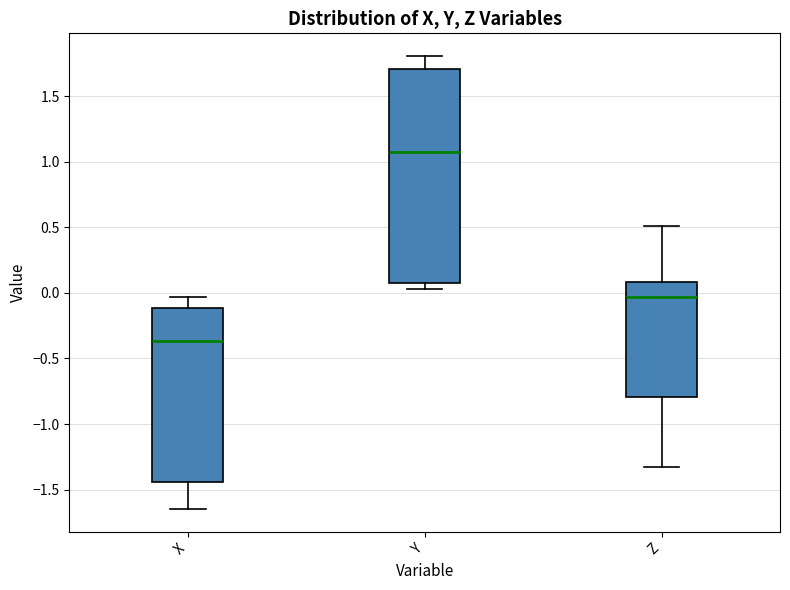

Reading left to right, transcribe this box plot: for each box, give where its median line is, the range the box spans, and where its two whiskers end, as read against the y-axis. The values are not printed on the chart, so give them approximately, as read against the axis.

X: median -0.35, box -1.45 to -0.10, whiskers -1.65 to -0.05
Y: median 1.05, box 0.10 to 1.70, whiskers 0.05 to 1.80
Z: median -0.05, box -0.80 to 0.10, whiskers -1.35 to 0.50